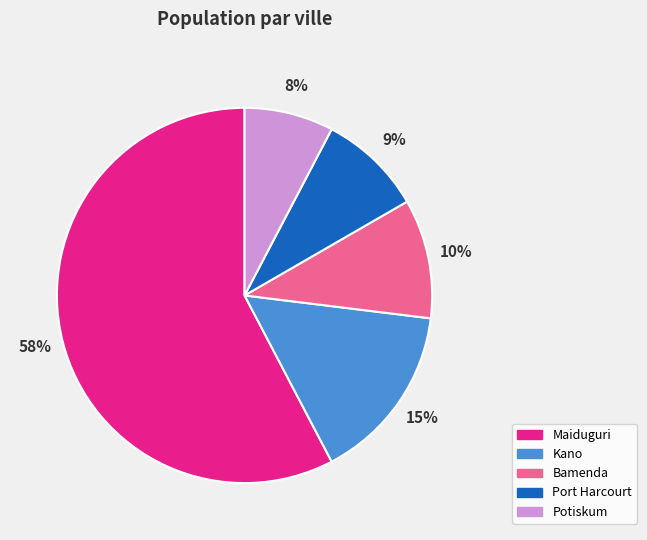

Do Bamenda and Maiduguri together represent more than half of the pie?

Yes